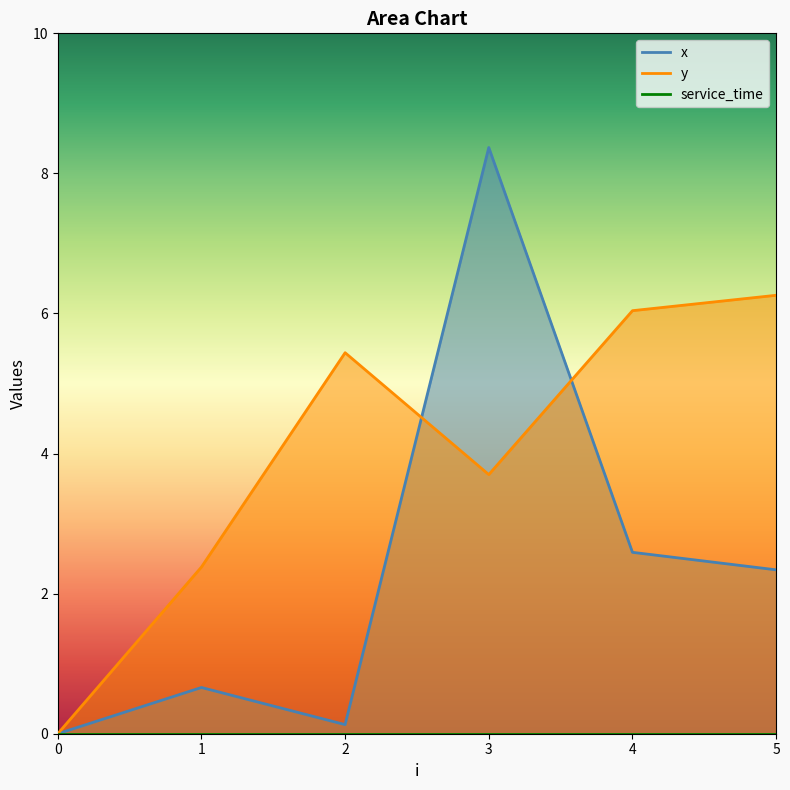

What is the total value across all series at 4?

8.6